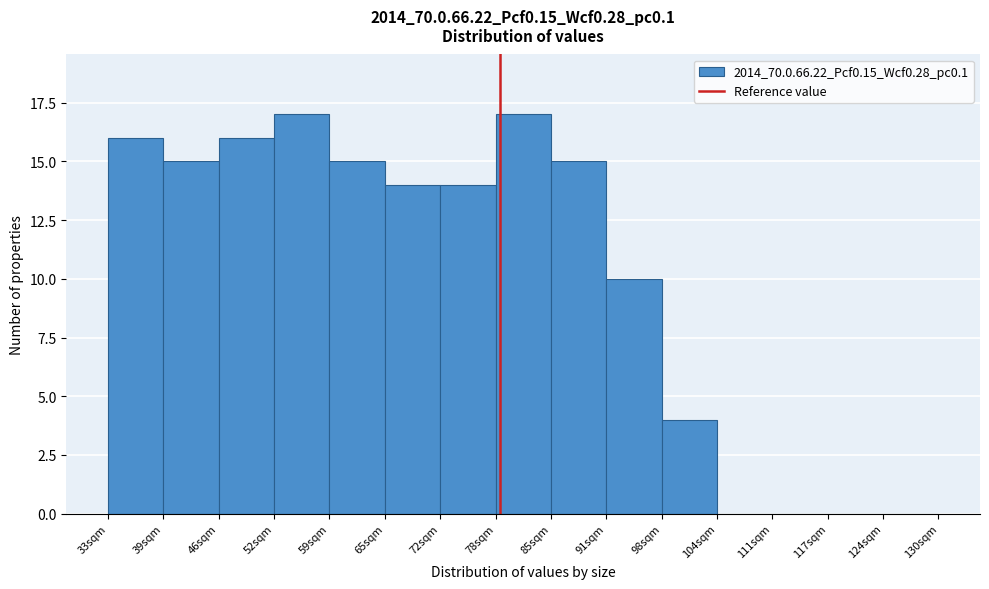

Reading left to right, list every bar in this chart as the range it spans on the x-axis followed by its height. Neither the bar edges nor the heights are printed on the chart, so give them approximately, as read against the axes.

33 to 39: 16
39 to 46: 15
46 to 52: 16
52 to 59: 17
59 to 65: 15
65 to 72: 14
72 to 78: 14
78 to 85: 17
85 to 91: 15
91 to 98: 10
98 to 104: 4
104 to 111: 0
111 to 117: 0
117 to 124: 0
124 to 130: 0